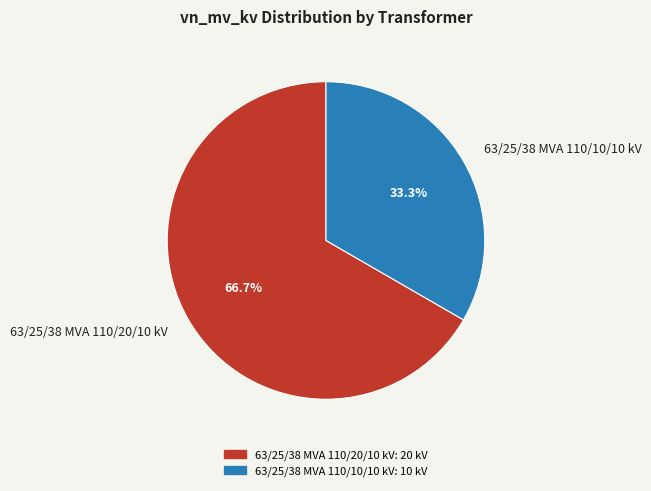

Does 63/25/38 MVA 110/10/10 kV account for over 50% of the chart?

No